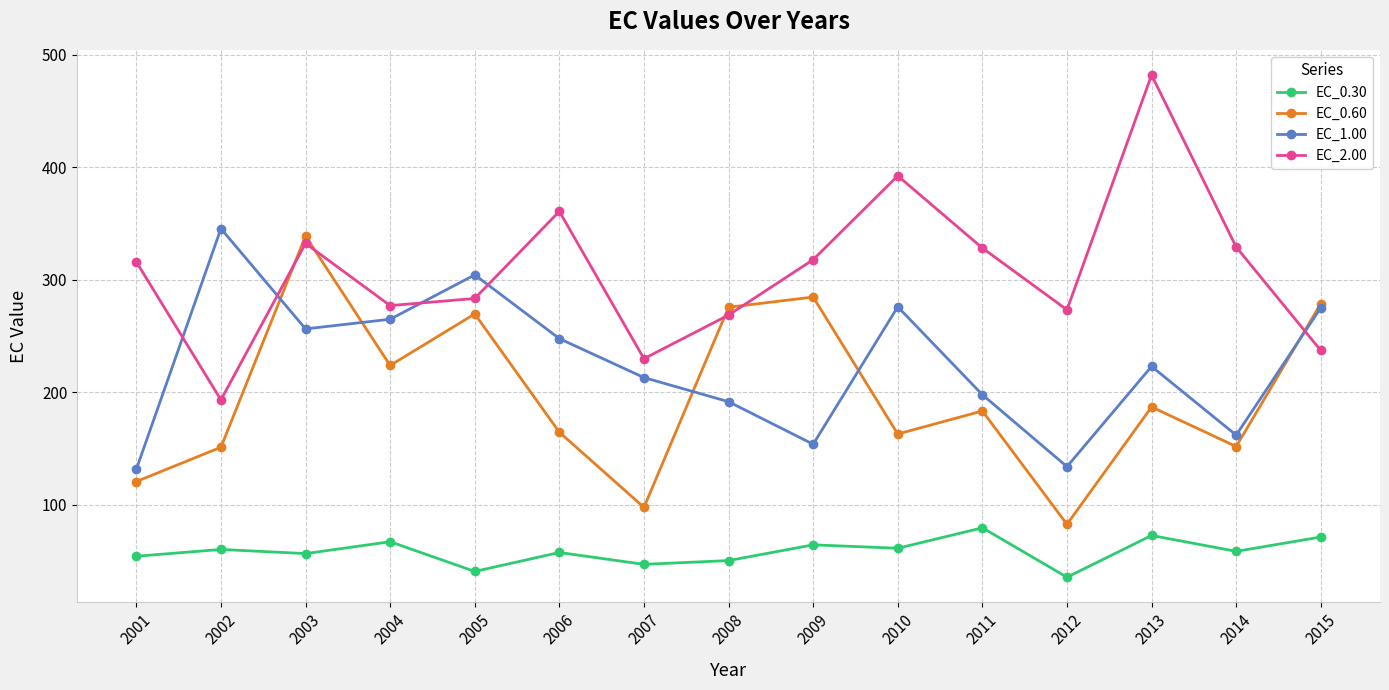

How many categories are shown in the chart?

15